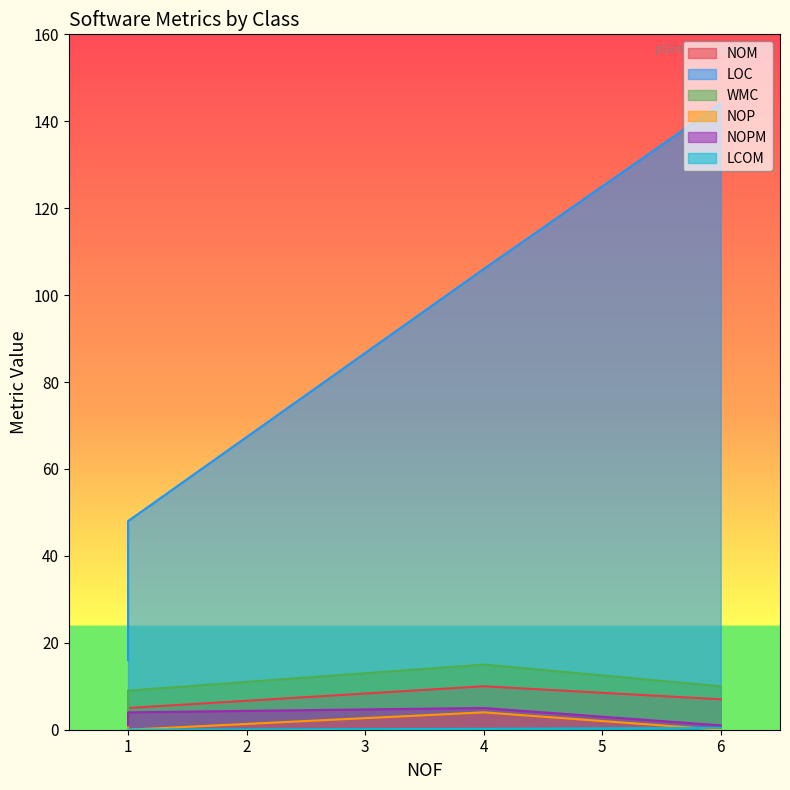

The value of LOC at 1 is 10.6. True or false?

False